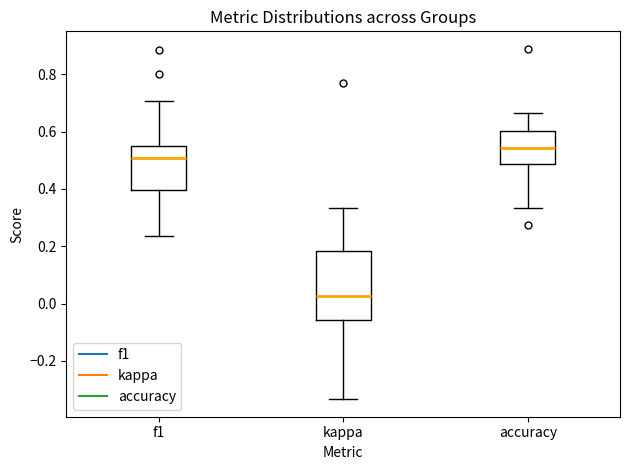

Reading left to right, read every box against the y-axis: the position of its median line, the range the box covers, and the ends of its whiskers. The values are not printed on the chart, so give them approximately, as read against the axis.

f1: median 0.50, box 0.40 to 0.56, whiskers 0.24 to 0.70
kappa: median 0.02, box -0.06 to 0.18, whiskers -0.34 to 0.34
accuracy: median 0.54, box 0.48 to 0.60, whiskers 0.34 to 0.66